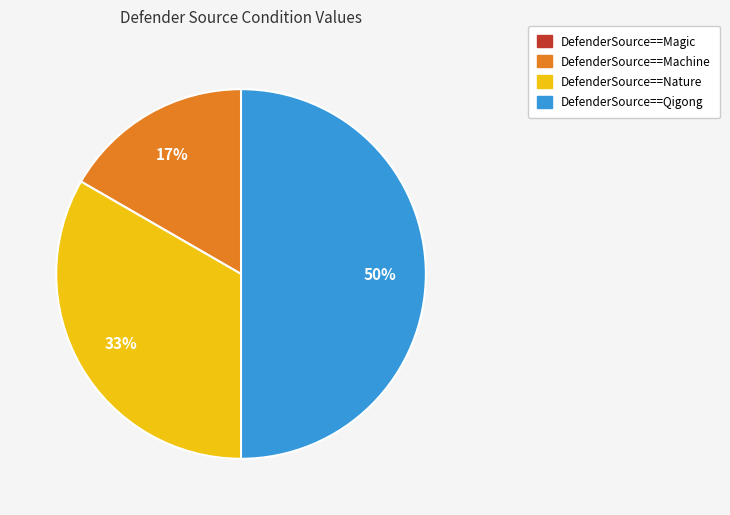

What is the largest slice in the pie chart?

DefenderSource==Qigong